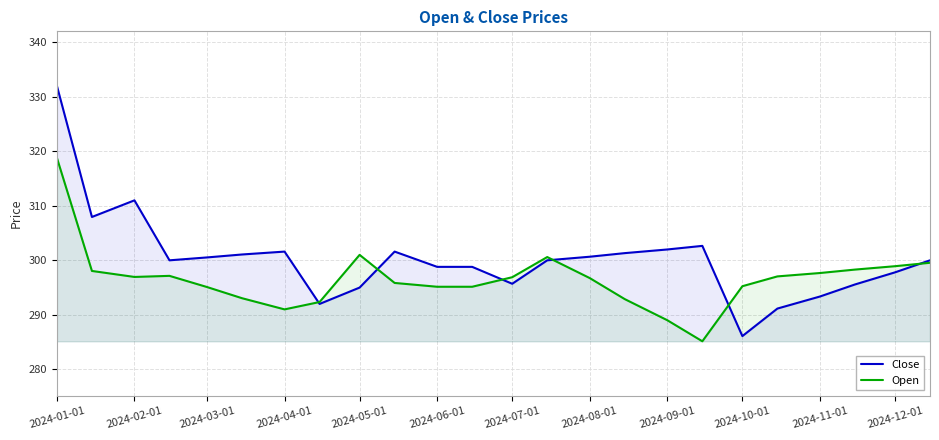

Which label corresponds to the largest value in the chart?

2024-01-01